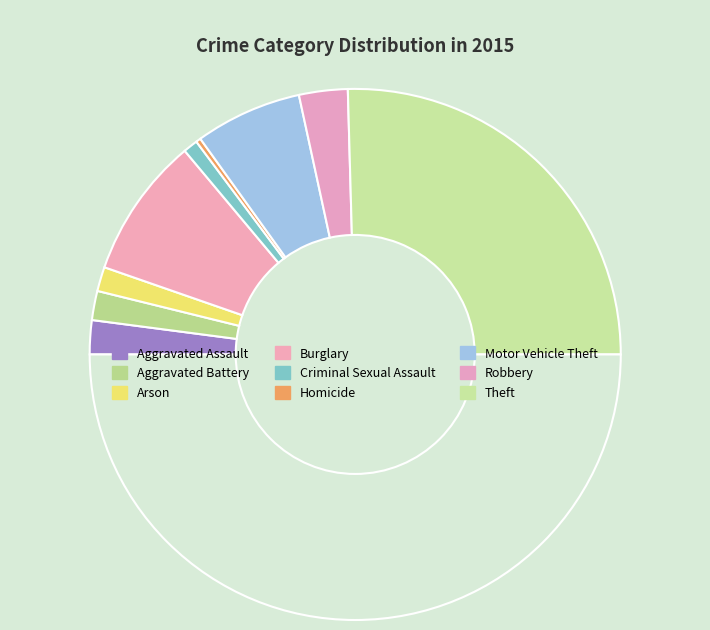

Count the number of slices in the pie.

10